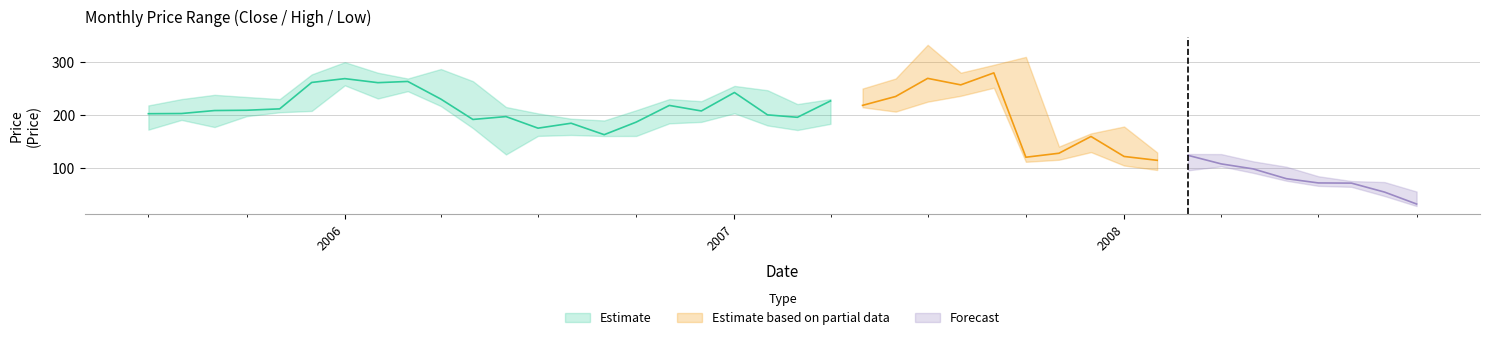

The High series shows 280.0 at 2006-02-01. True or false?

True